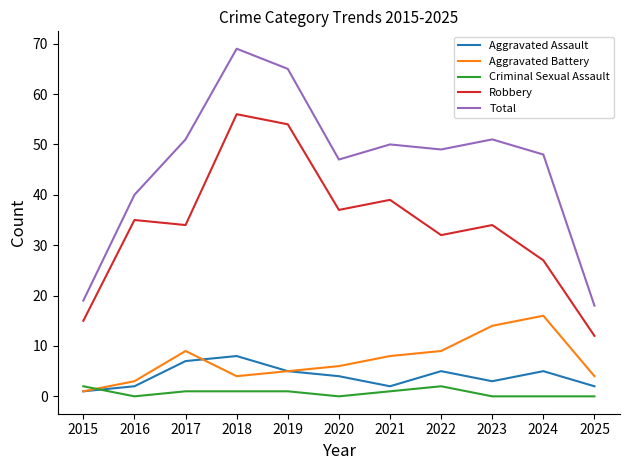

Which series has the largest total across all categories?

Total